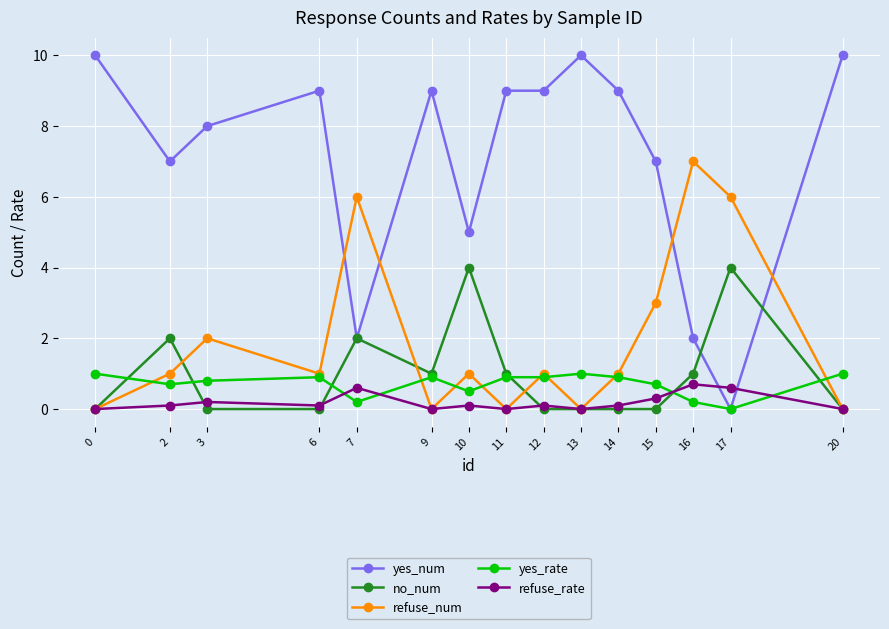

Reading left to right, extract all data points from this chart.

yes_num: 0=10.0	2=7.0	3=8.0	6=9.0	7=2.0	9=9.0	10=5.0	11=9.0	12=9.0	13=10.0	14=9.0	15=7.0	16=2.0	17=0.0	20=10.0
no_num: 0=0.0	2=2.0	3=0.0	6=0.0	7=2.0	9=1.0	10=4.0	11=1.0	12=0.0	13=0.0	14=0.0	15=0.0	16=1.0	17=4.0	20=0.0
refuse_num: 0=0.0	2=1.0	3=2.0	6=1.0	7=6.0	9=0.0	10=1.0	11=0.0	12=1.0	13=0.0	14=1.0	15=3.0	16=7.0	17=6.0	20=0.0
yes_rate: 0=1.0	2=0.7	3=0.8	6=0.9	7=0.2	9=0.9	10=0.5	11=0.9	12=0.9	13=1.0	14=0.9	15=0.7	16=0.2	17=0.0	20=1.0
refuse_rate: 0=0.0	2=0.1	3=0.2	6=0.1	7=0.6	9=0.0	10=0.1	11=0.0	12=0.1	13=0.0	14=0.1	15=0.3	16=0.7	17=0.6	20=0.0